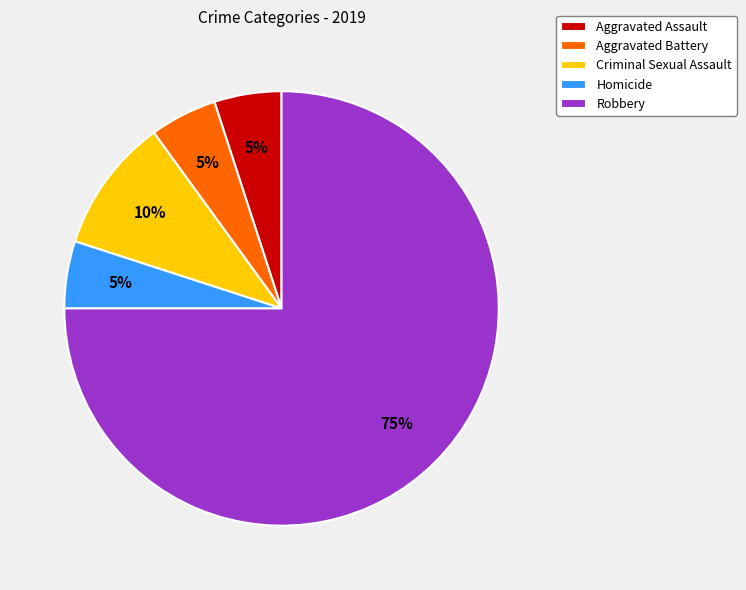

To the nearest percent, what is the average slice percentage?

20%